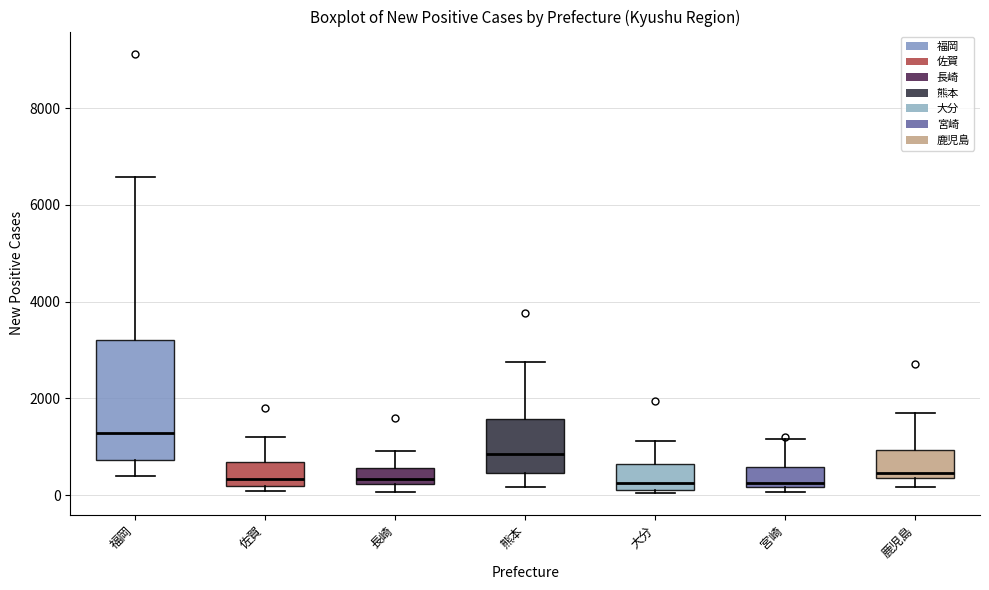

Reading left to right, read every box against the y-axis: the position of its median line, the range the box covers, and the ends of its whiskers. The values are not printed on the chart, so give them approximately, as read against the axis.

福岡: median 1200, box 800 to 3200, whiskers 400 to 6600
佐賀: median 400, box 200 to 600, whiskers 0 to 1200
長崎: median 400, box 200 to 600, whiskers 0 to 1000
熊本: median 800, box 400 to 1600, whiskers 200 to 2800
大分: median 200 (just above the box's lower edge), box 200 to 600, whiskers 0 to 1200
宮崎: median 200 (just above the box's lower edge), box 200 to 600, whiskers 0 to 1200
鹿児島: median 400 (just above the box's lower edge), box 400 to 1000, whiskers 200 to 1800